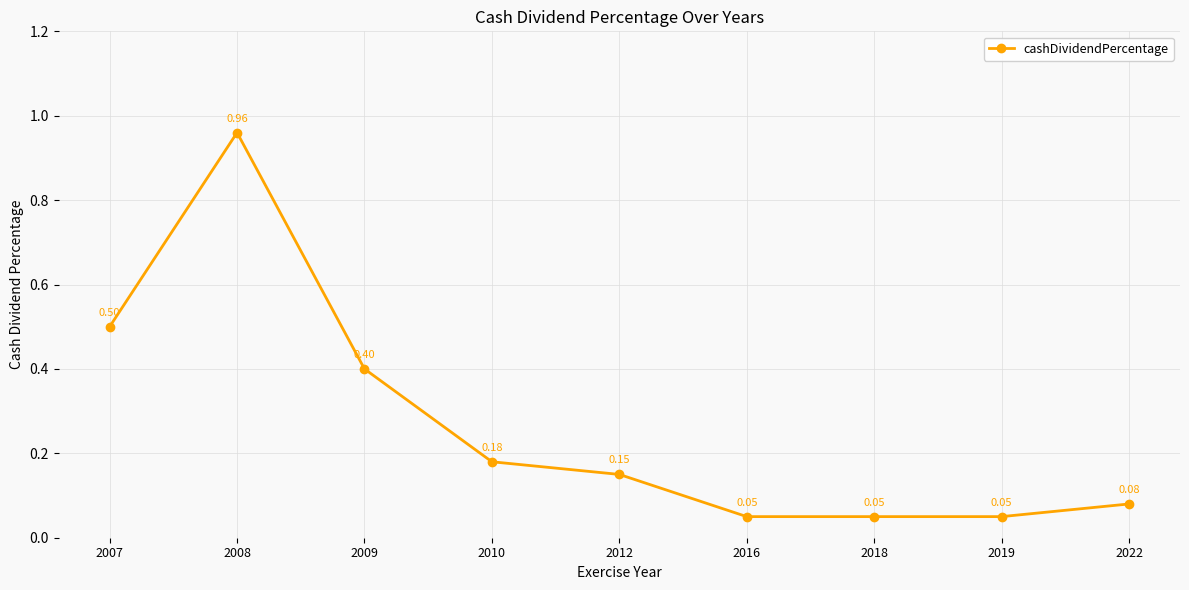

True or false: there are more than 1 points higher than both neighbors.

False